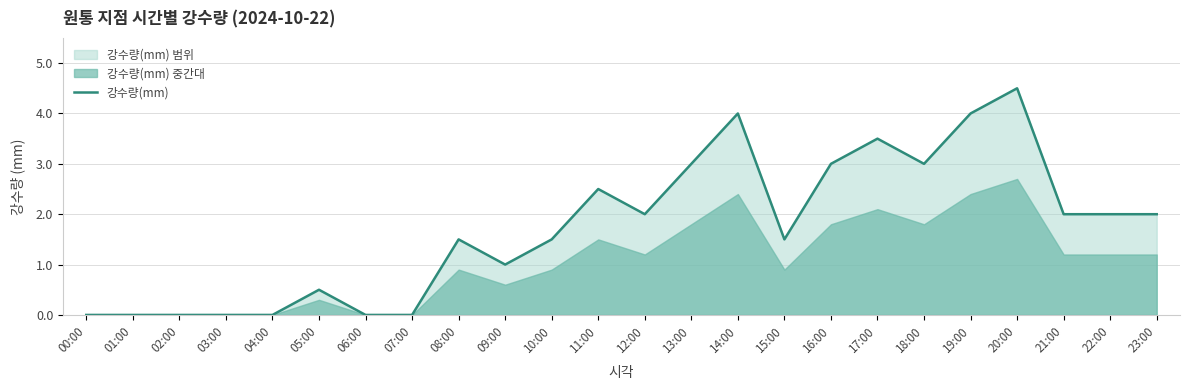

List the labels in order of value, smallest first.

00:00, 01:00, 02:00, 03:00, 04:00, 06:00, 07:00, 05:00, 09:00, 08:00, 10:00, 15:00, 12:00, 21:00, 22:00, 23:00, 11:00, 13:00, 16:00, 18:00, 17:00, 14:00, 19:00, 20:00